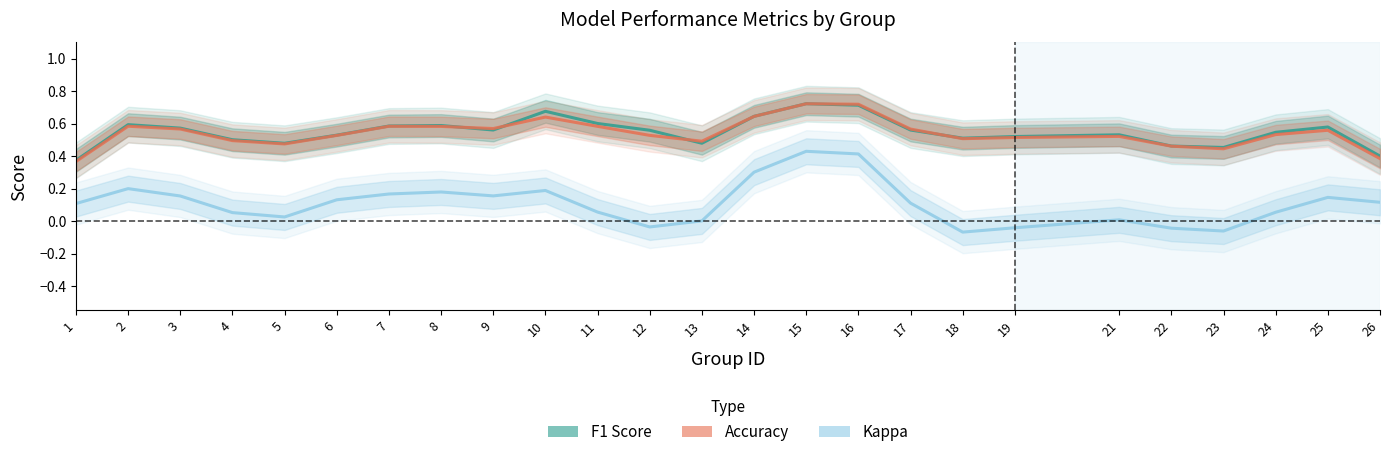

What are all the series names shown in the legend?

f1, accuracy, kappa